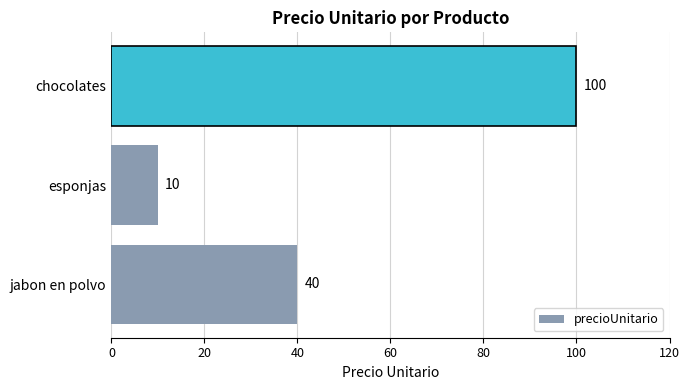

Rank the categories by value from highest to lowest.

chocolates, jabon en polvo, esponjas